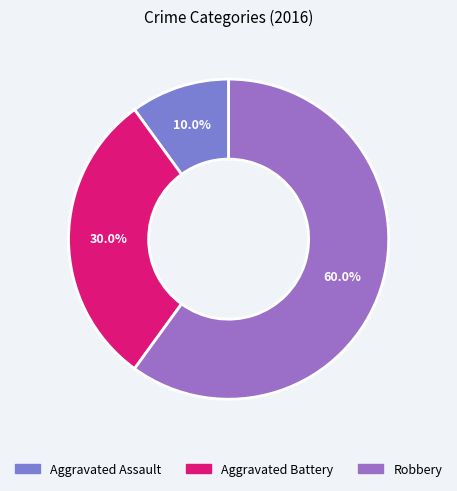

Does Robbery account for over 50% of the chart?

Yes